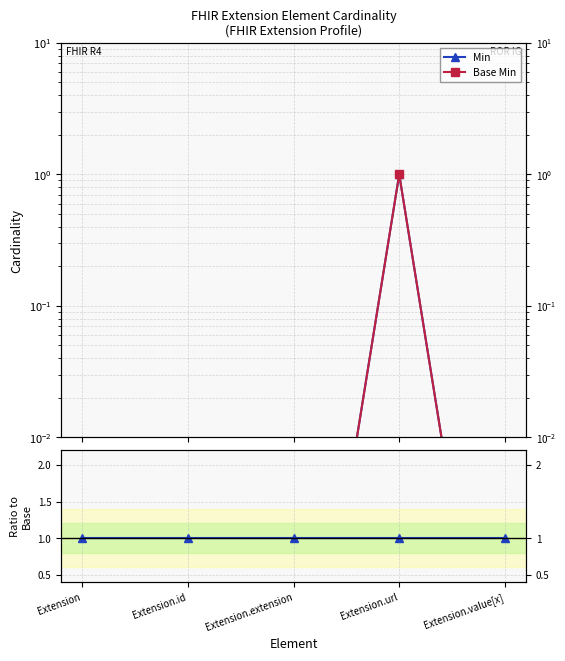

True or false: Base Min / Min and Base Min cross at least once.

False